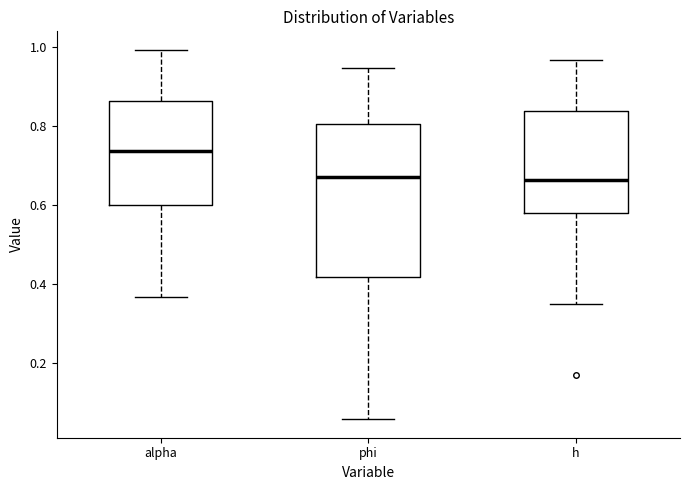

Reading left to right, transcribe this box plot: for each box, give where its median line is, the range the box spans, and where its two whiskers end, as read against the y-axis. The values are not printed on the chart, so give them approximately, as read against the axis.

alpha: median 0.74, box 0.60 to 0.86, whiskers 0.36 to 1.00
phi: median 0.68, box 0.42 to 0.80, whiskers 0.06 to 0.94
h: median 0.66, box 0.58 to 0.84, whiskers 0.34 to 0.96